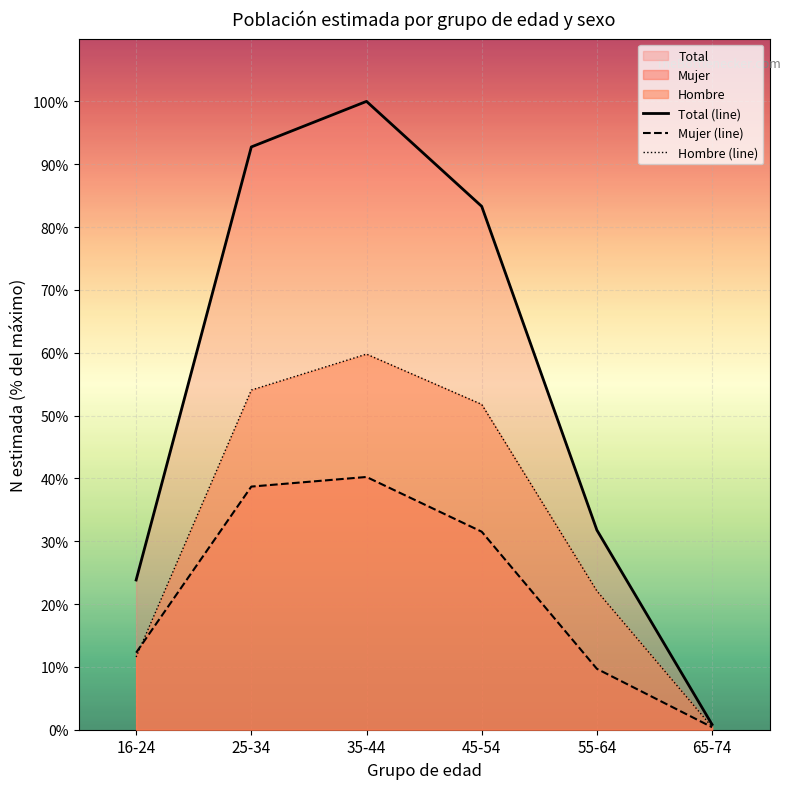

True or false: Mujer and Hombre cross at least once.

True